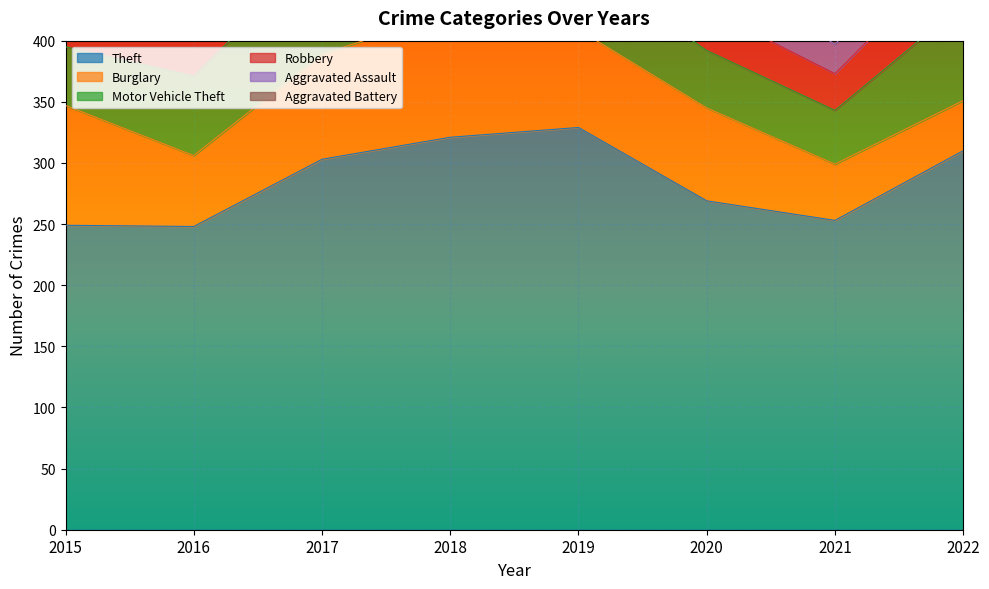

True or false: Theft and Aggravated Battery intersect in this chart.

False